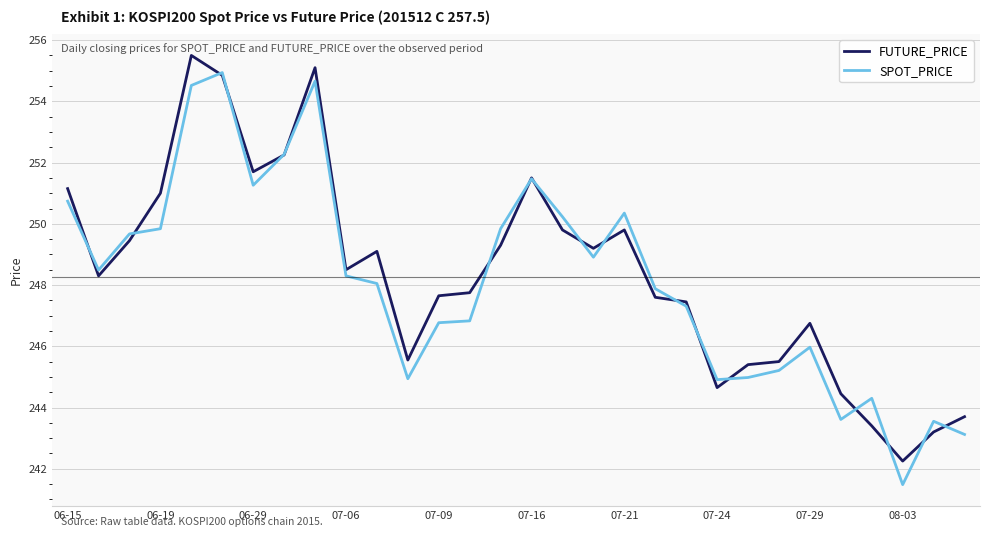

How many lines are shown in the chart?

2